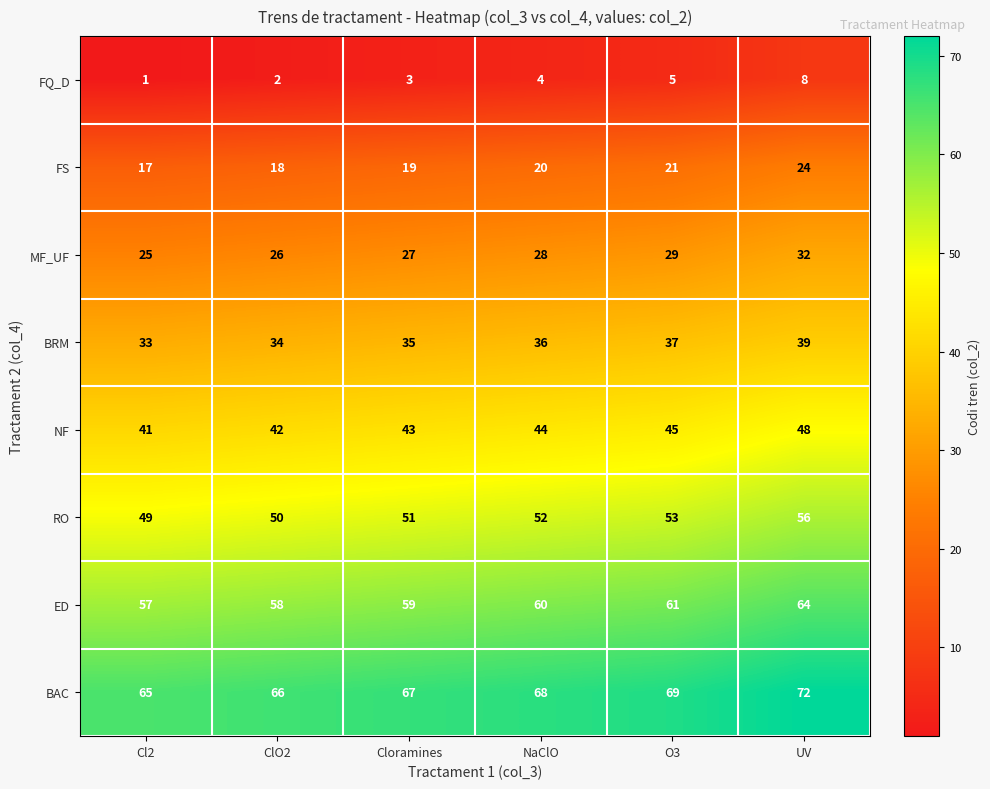

What value does the NF series have at Cloramines?

43